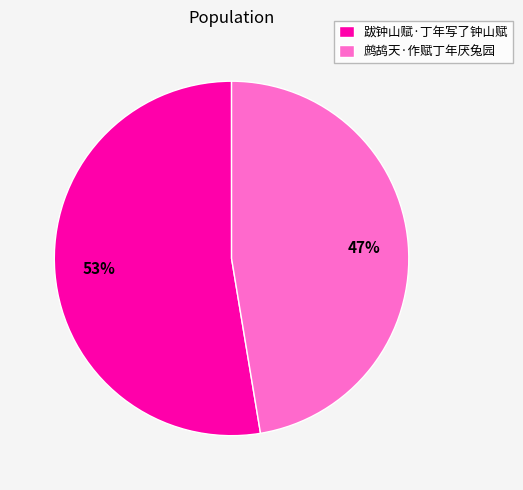

Is the sum of 鹧鸪天·作赋丁年厌兔园 and 跋钟山赋·丁年写了钟山赋 greater than half?

Yes